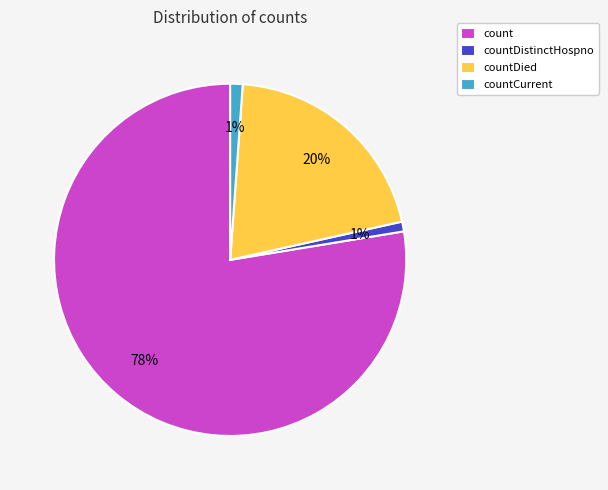

Is it true that countDied is 10% of the pie?

False